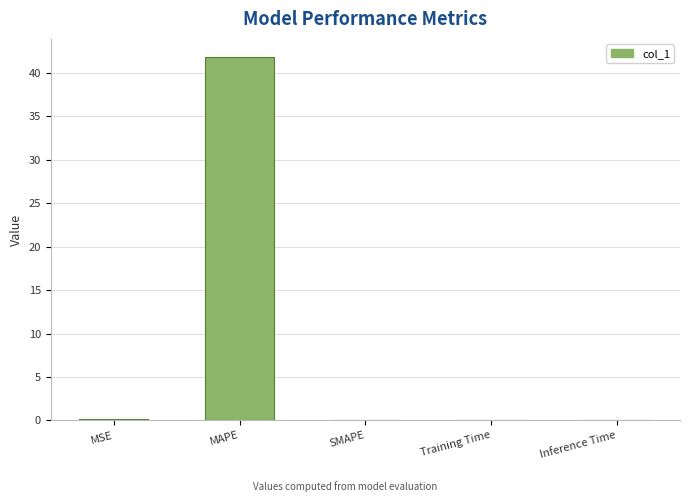

The chart shows a value of 0.0 at Training Time. True or false?

True